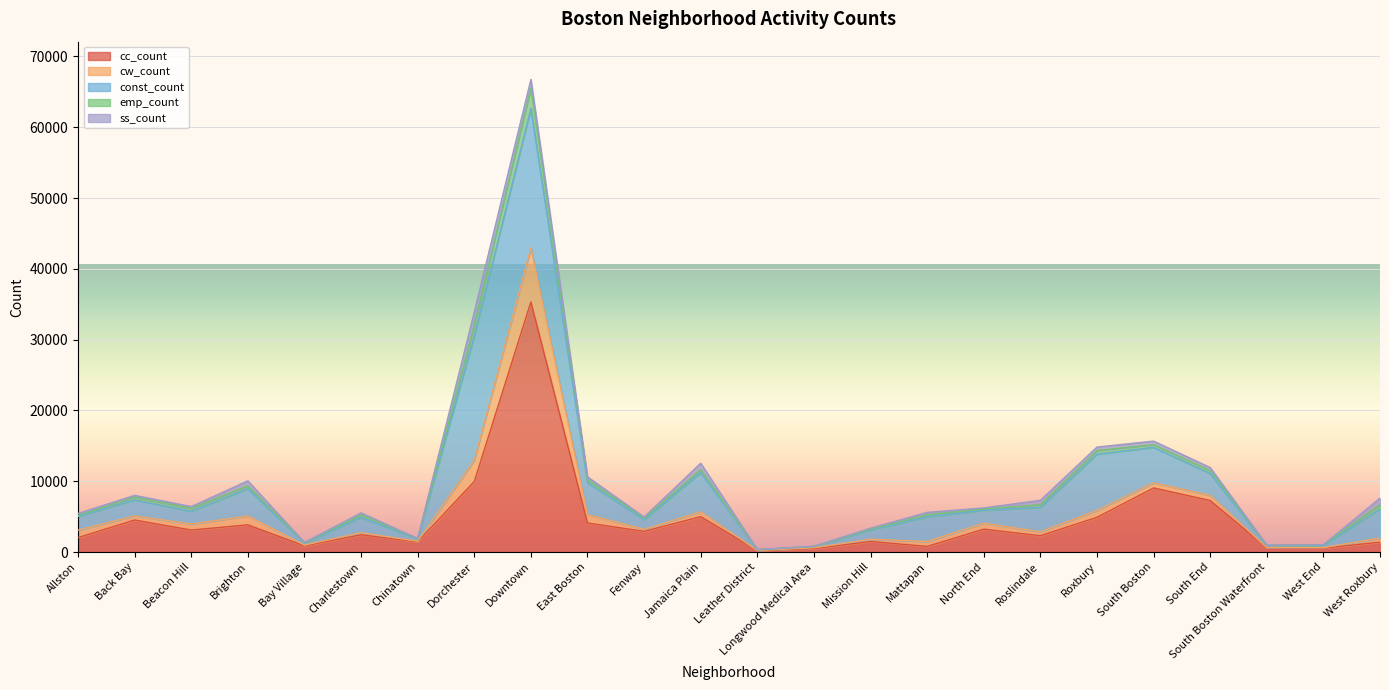

What is the label of the 19th point from the left?

Roxbury